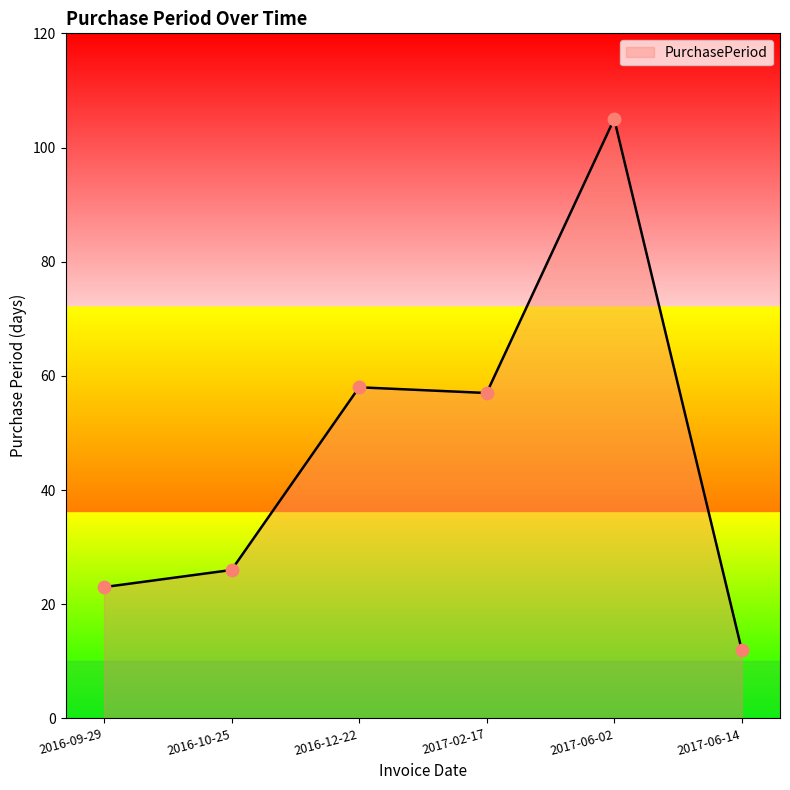

What is the change in value from 2016-09-29 to 2017-06-14?

-11